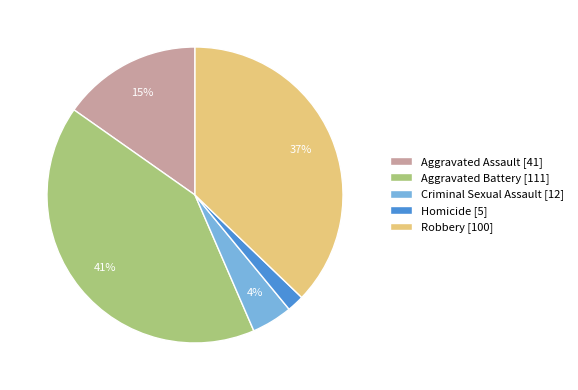

The Aggravated Assault slice represents 15% of the pie. True or false?

True